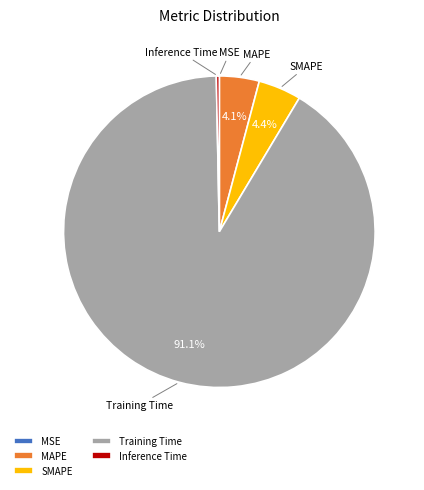

Does SMAPE represent more than half of the total?

No